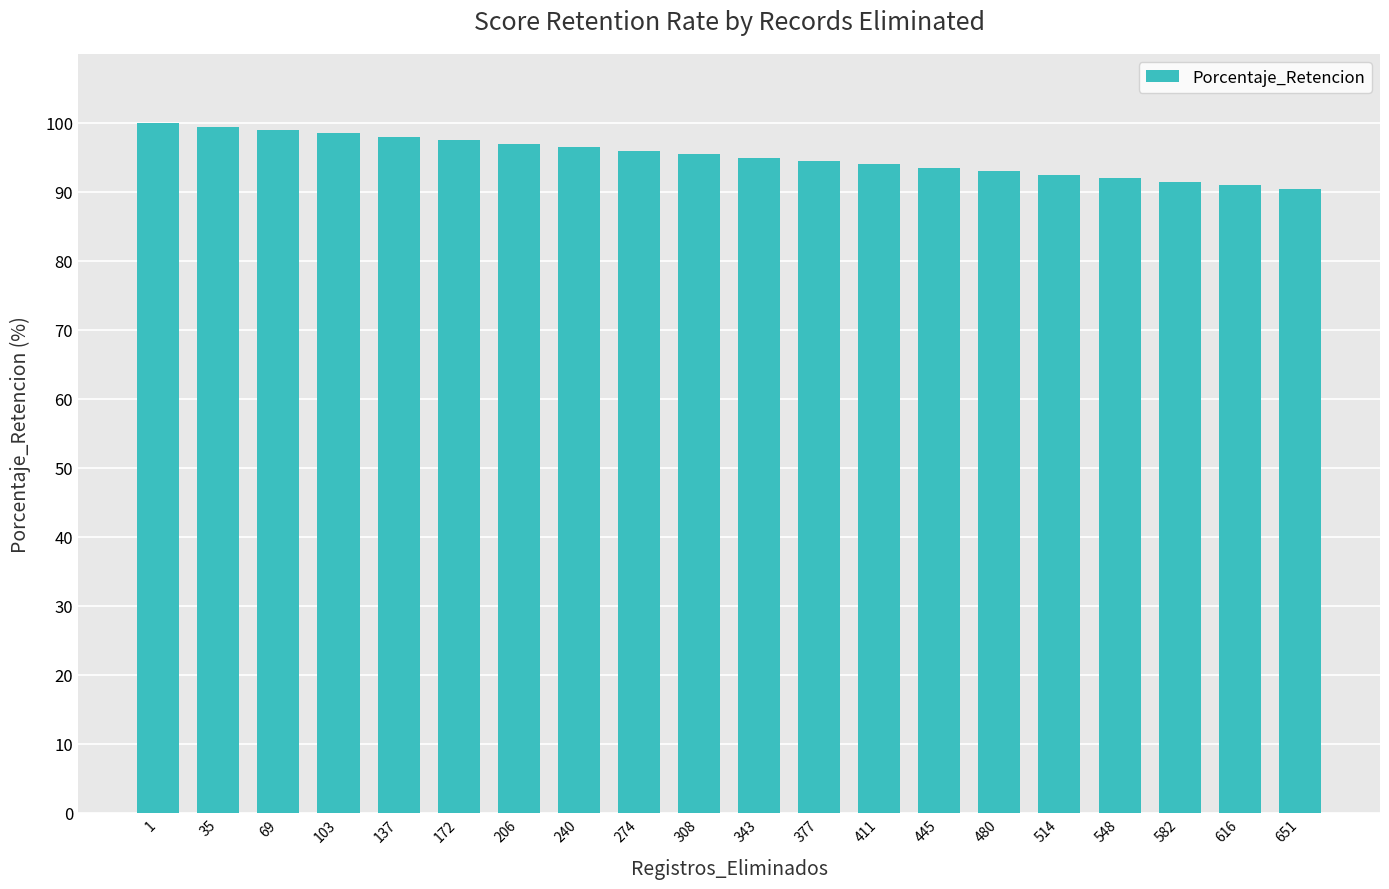

What is the greatest value displayed?

100.0